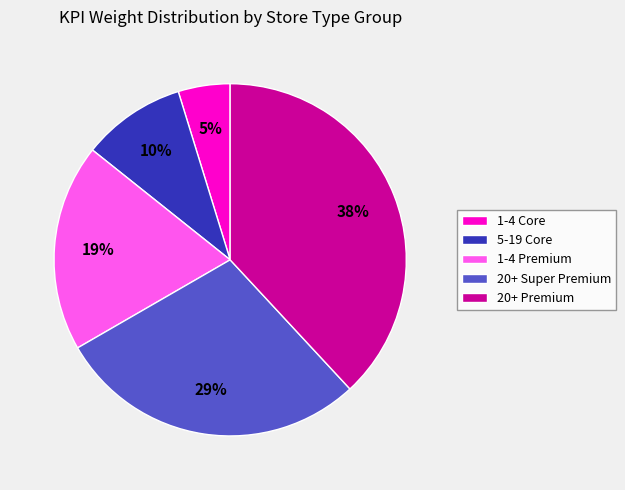

Which slice is the largest?

20+ Premium